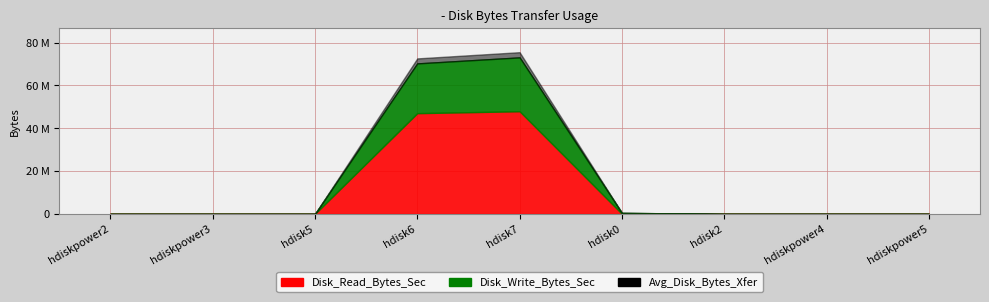

True or false: Disk_Read_Bytes_Sec has more than 0 interior local peaks.

True